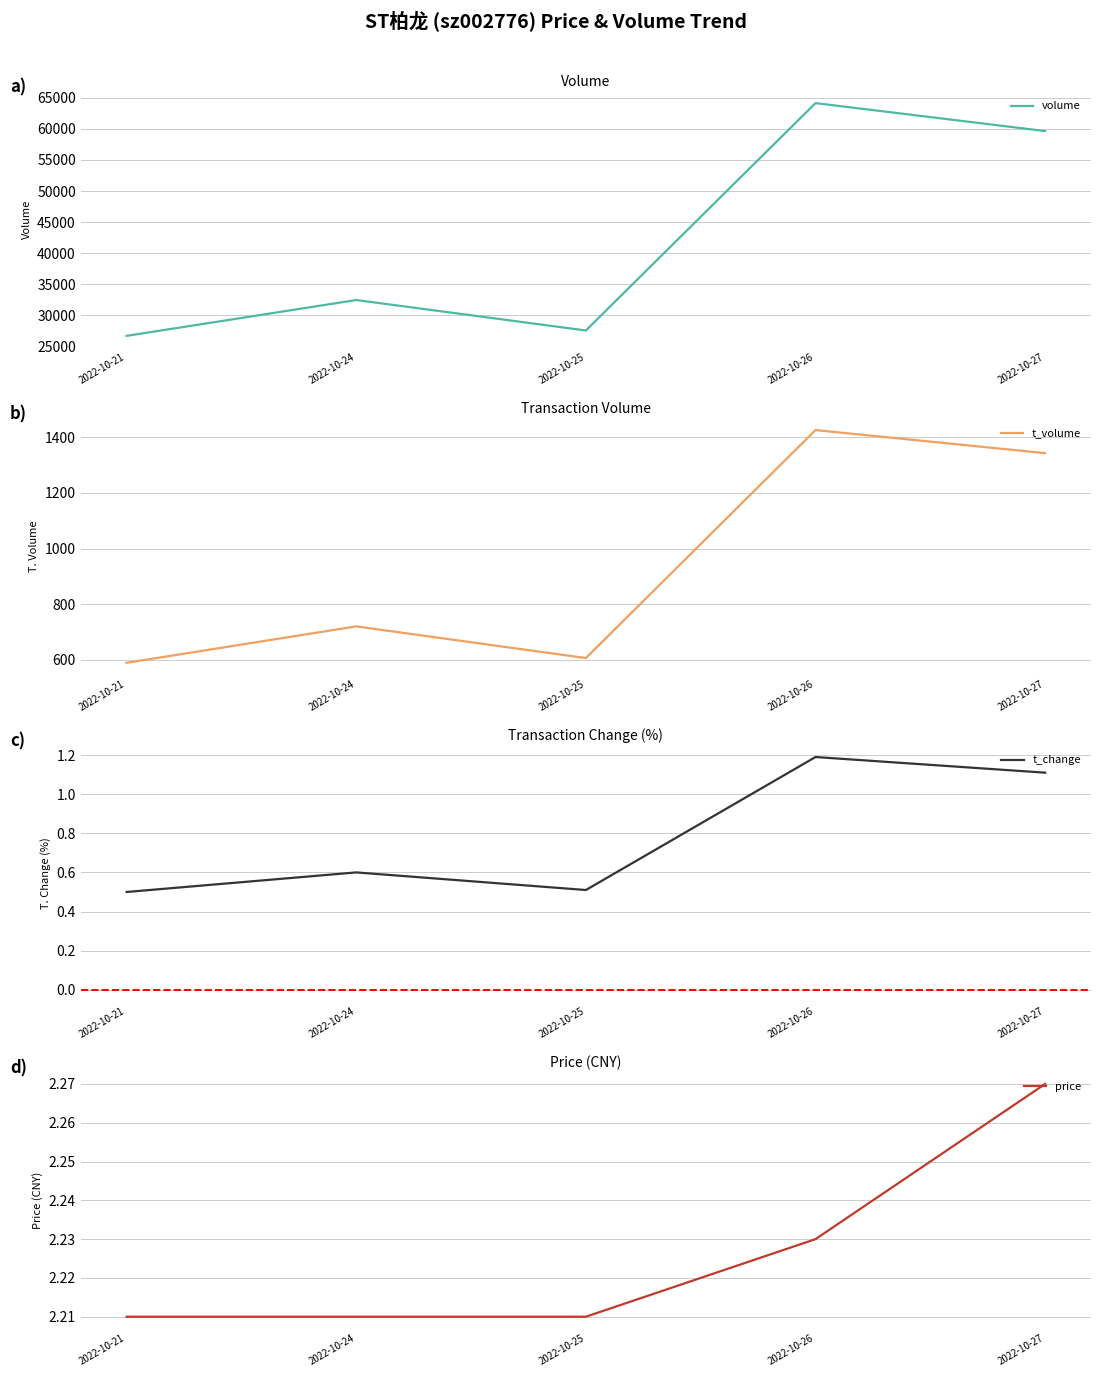

Rank the categories by t_volume value from highest to lowest.

2022-10-26, 2022-10-27, 2022-10-24, 2022-10-25, 2022-10-21